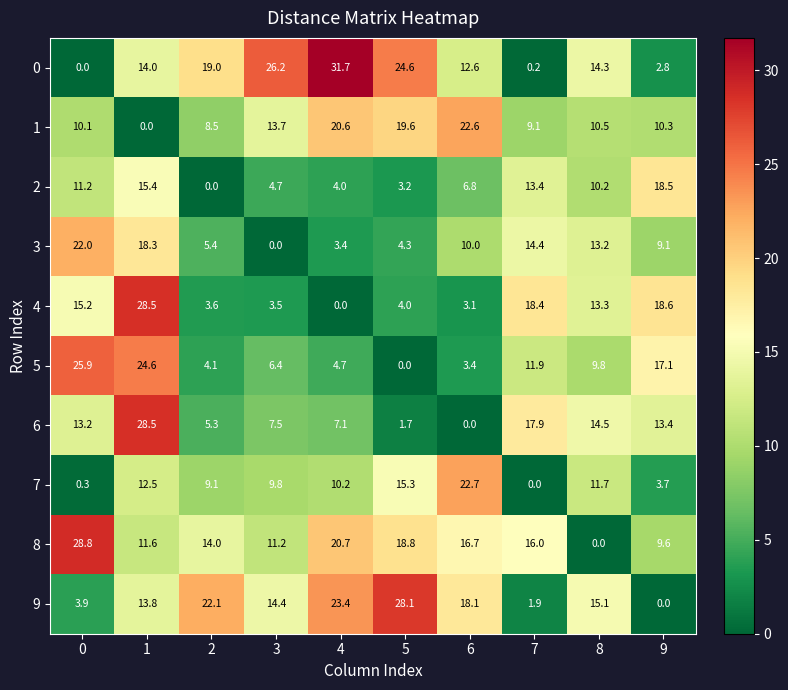

At 8, list the series in order from largest to smallest.

9, 6, 0, 4, 3, 7, 1, 2, 5, 8